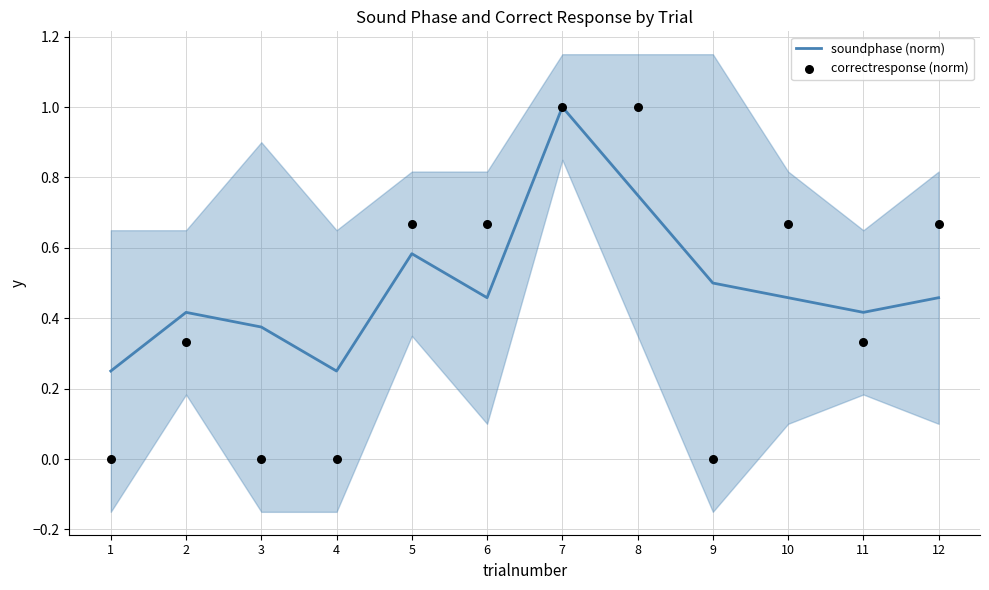

At which category is the sum across all series the highest?

7